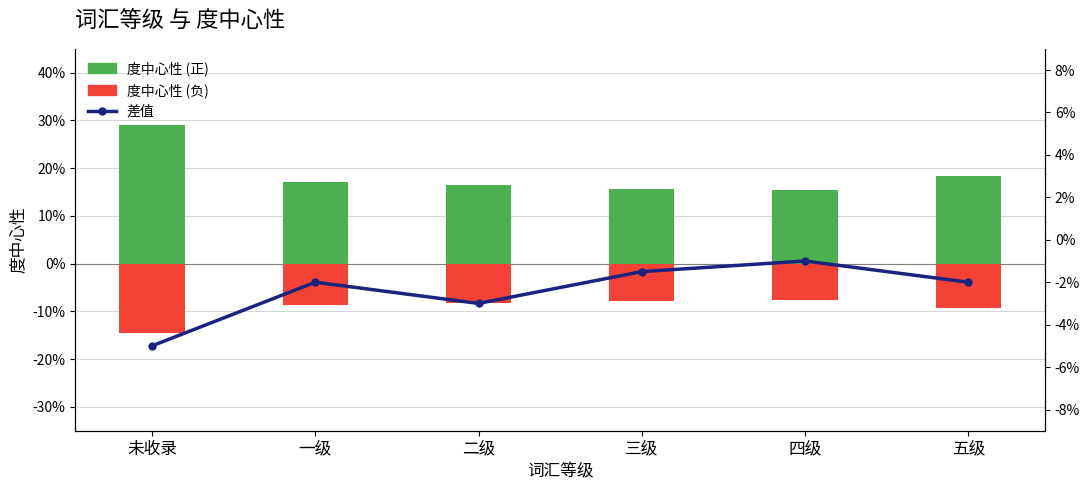

How many groups of bars are there?

6